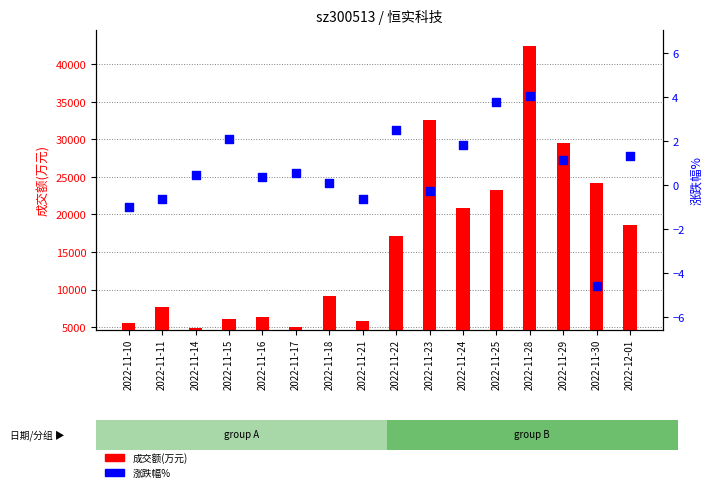

At which category is the sum across all series the highest?

2022-11-28